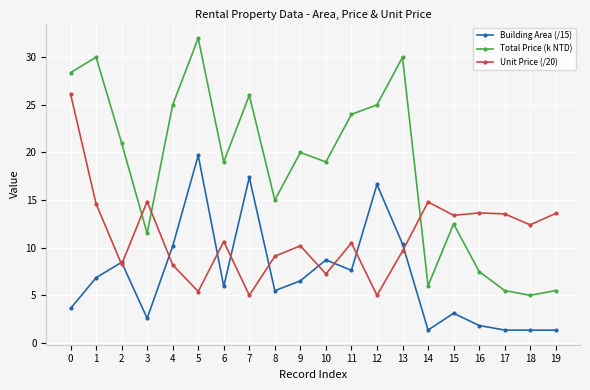

True or false: Building Area (/15) and Total Price (k NTD) intersect in this chart.

False